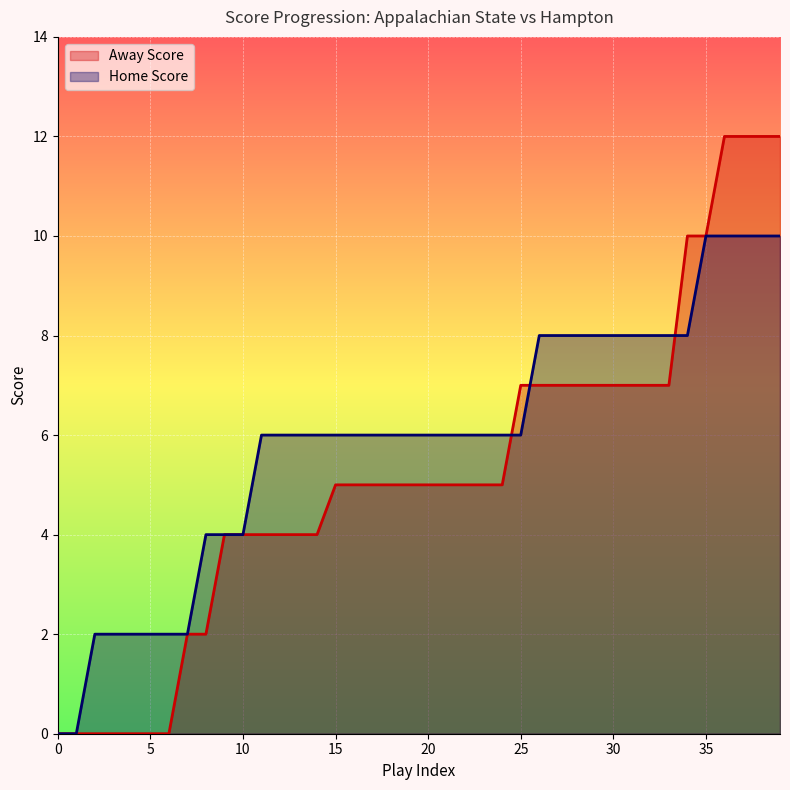

What is the difference between the maximum and second lowest values in the Away Score series?

12